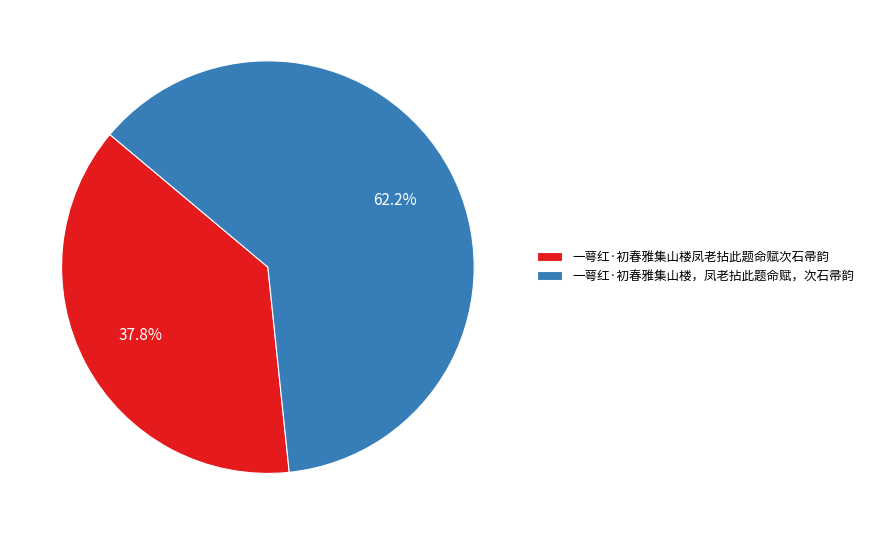

Do 一萼红·初春雅集山楼凤老拈此题命赋次石帚韵 and 一萼红·初春雅集山楼，凤老拈此题命赋，次石帚韵 together represent more than half of the pie?

Yes